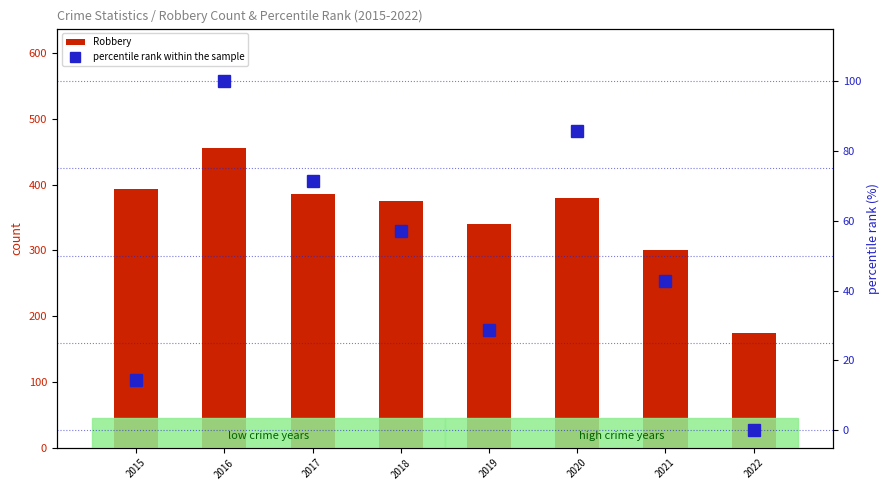

At which category does the chart reach its minimum across all series?

2022